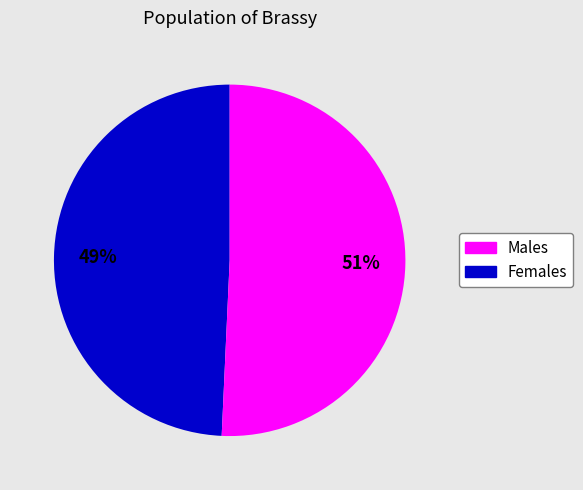

Is there a majority slice in this chart?

Yes